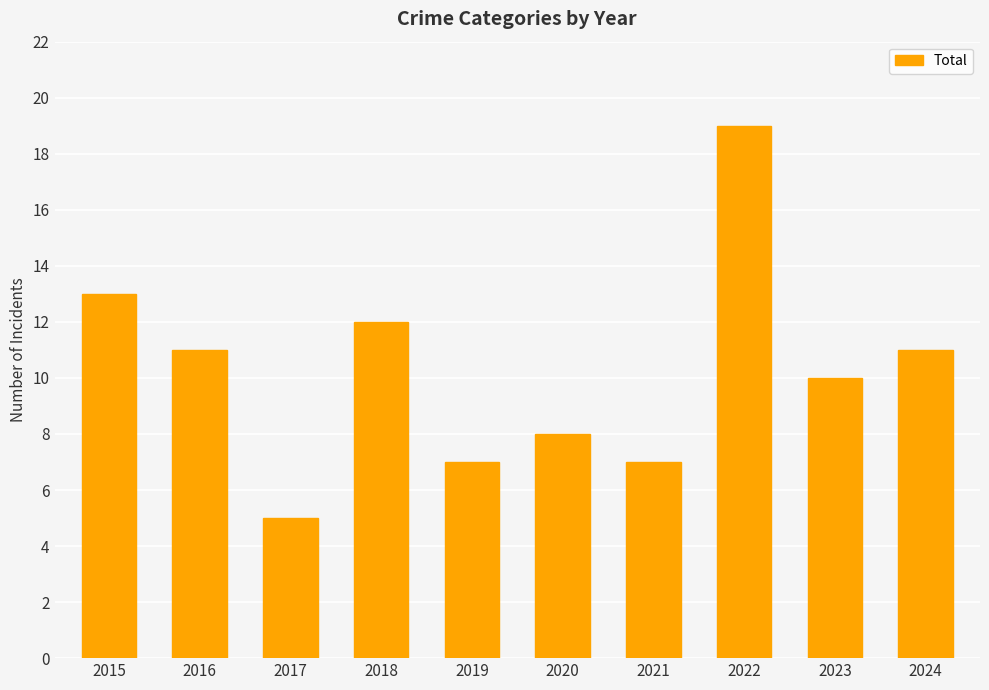

Is it true that the value at 2018 is 20?

False